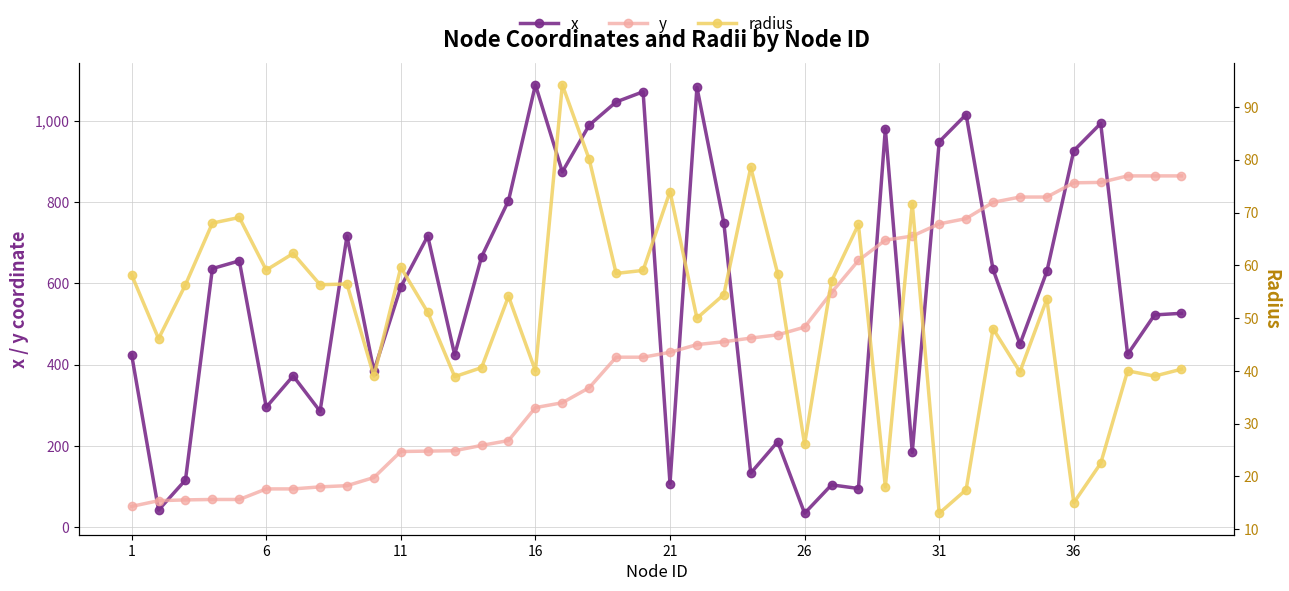

True or false: x has more than 0 points higher than both neighbors.

True